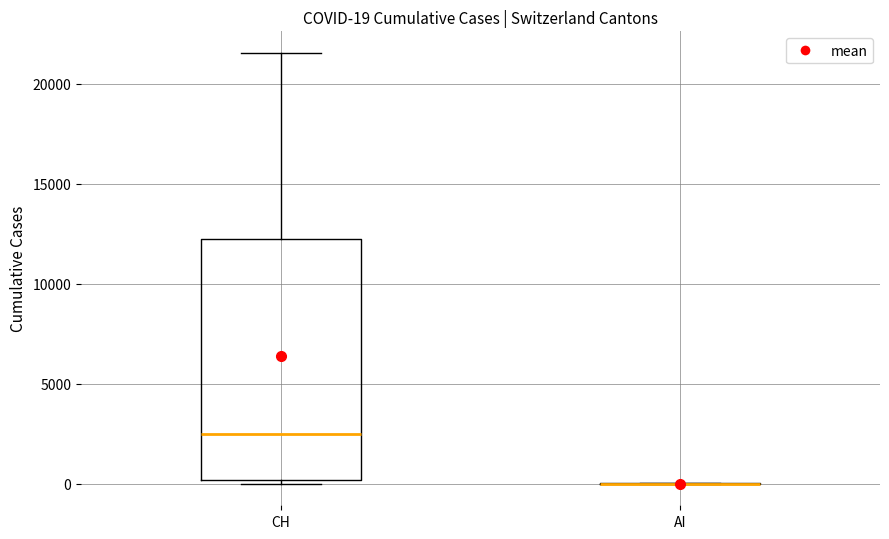

Comparing the boxes themselves (not the whiskers), which one is the tallest?

CH